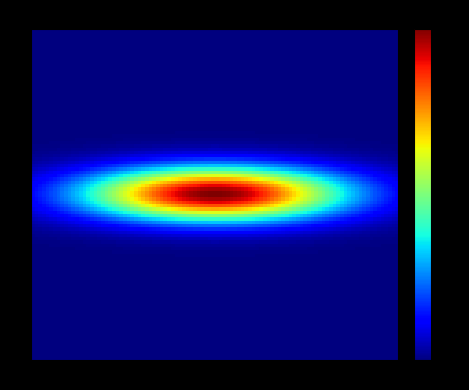

How many data points does each series have?

10